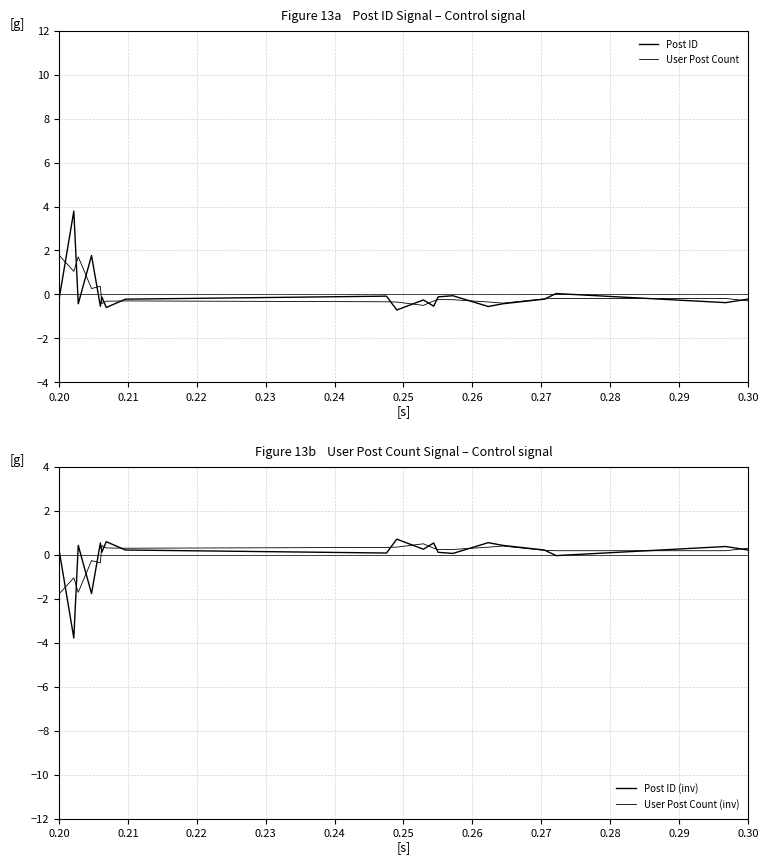

How many values in User Post Count (inv) are below zero?

5